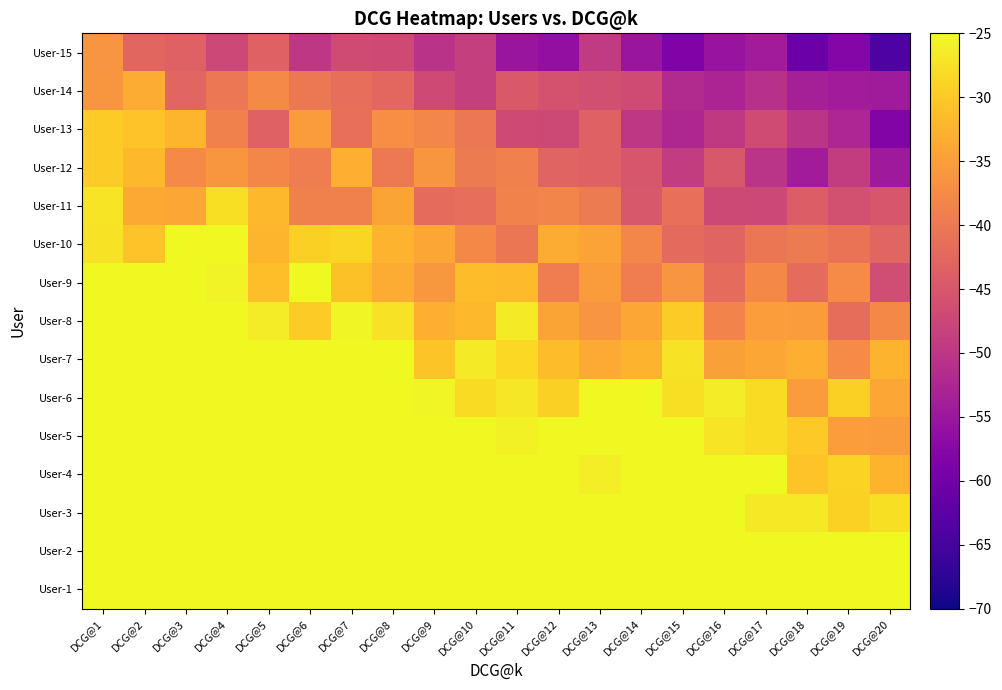

List the series in order of their peak value, highest first.

User-1, User-2, User-3, User-4, User-5, User-6, User-7, User-8, User-9, User-10, User-11, User-12, User-13, User-14, User-15